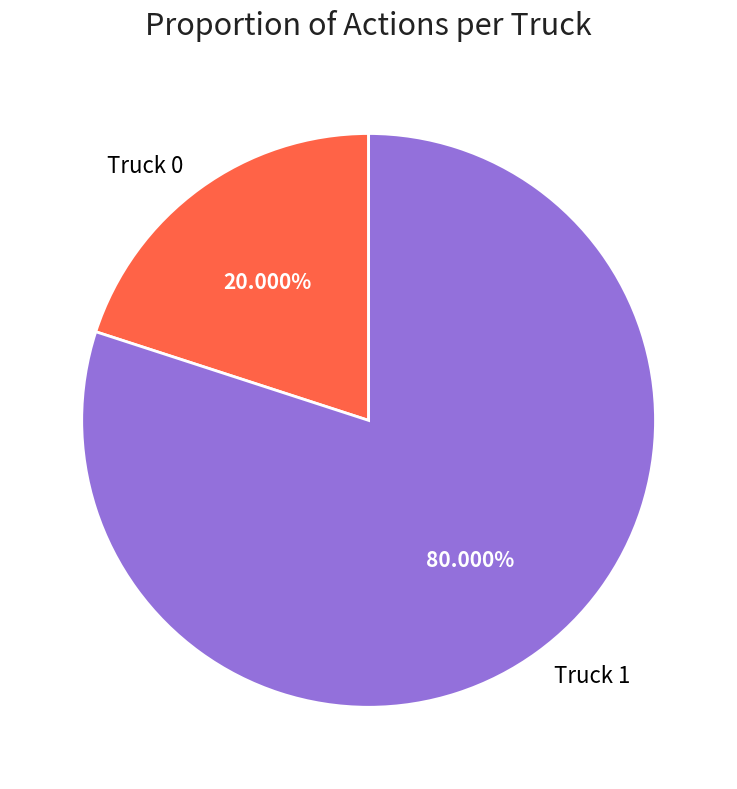

Is there a majority slice in this chart?

Yes